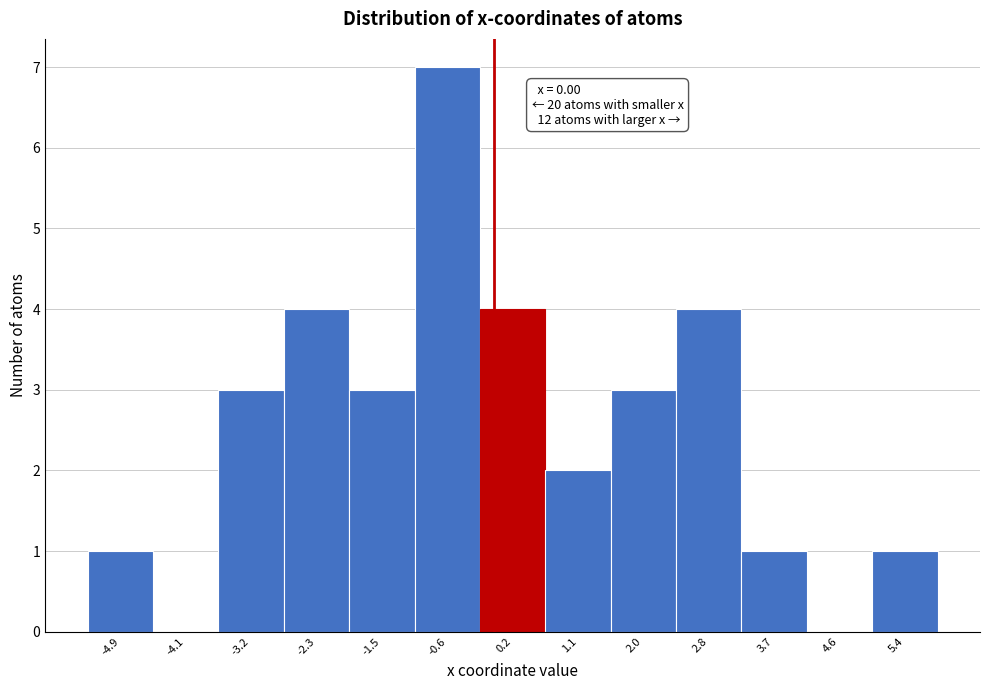

Which range on the x-axis has the tallest bar?

-1.1 to -0.2